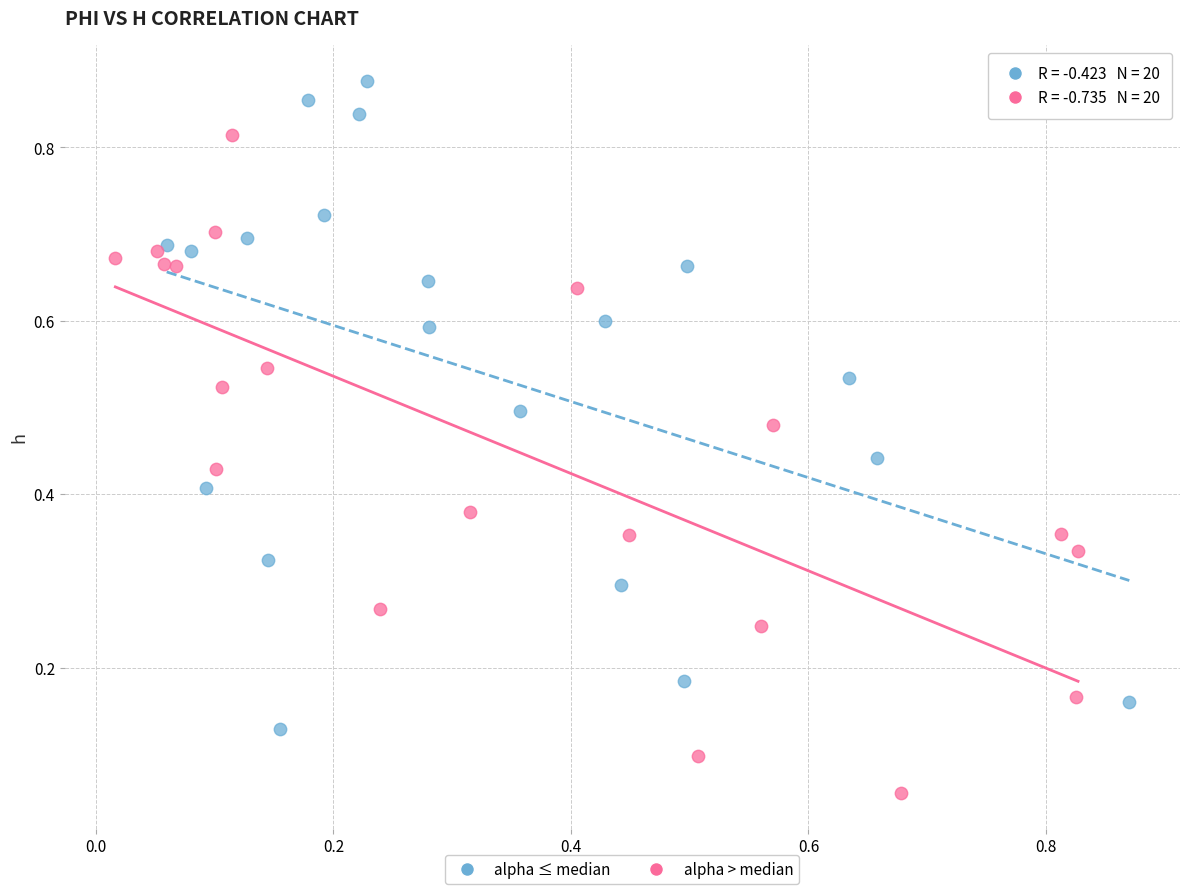

Which series reaches the minimum Y coordinate?

alpha > median